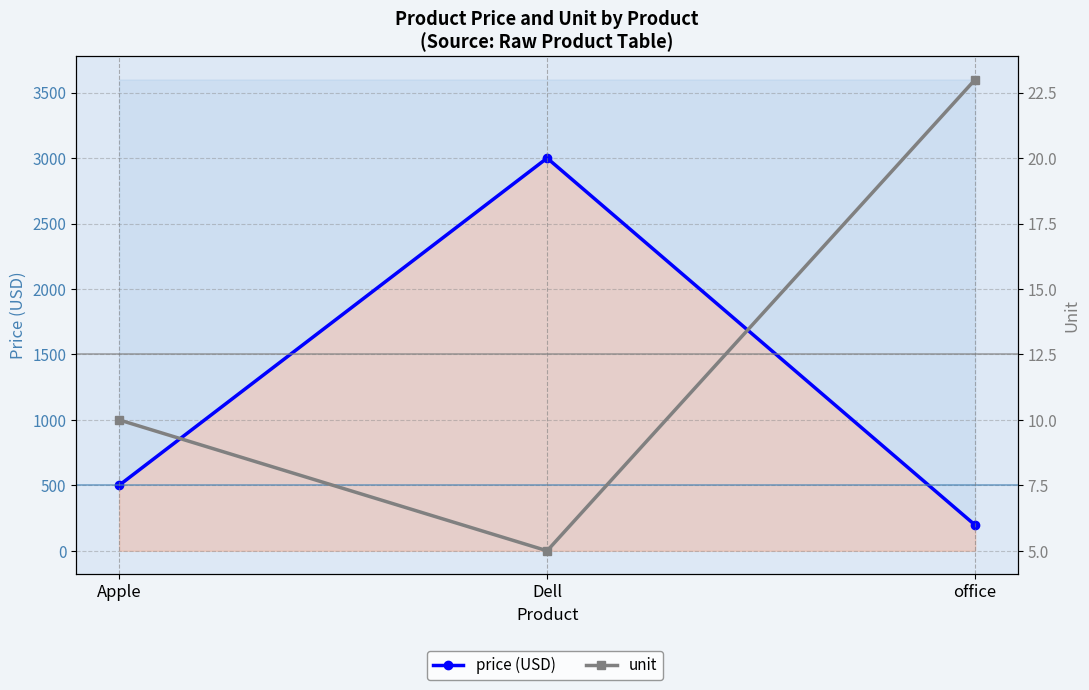

How many data points in unit are less than 10?

1